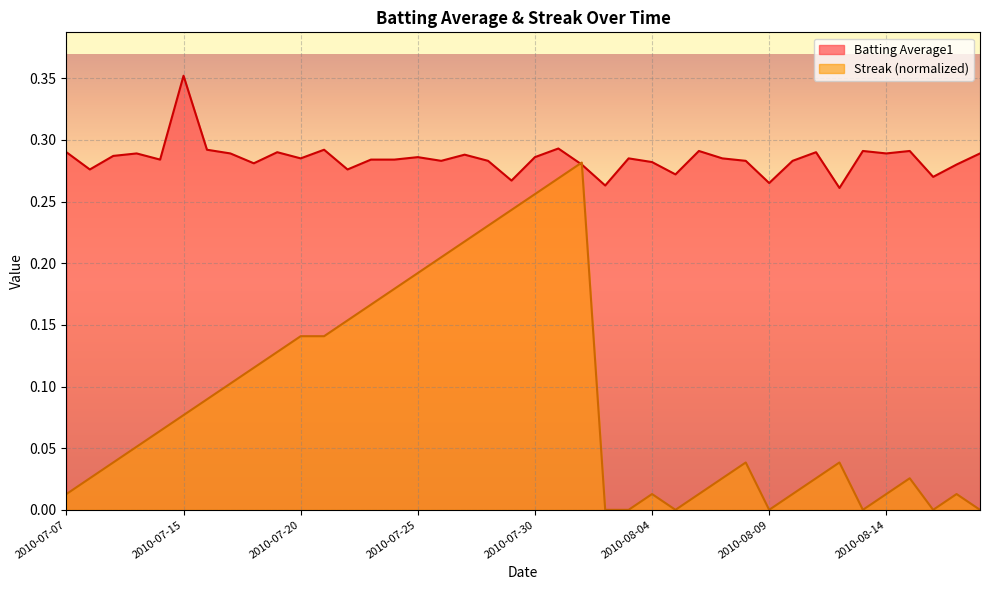

How many data points does each series have?

40